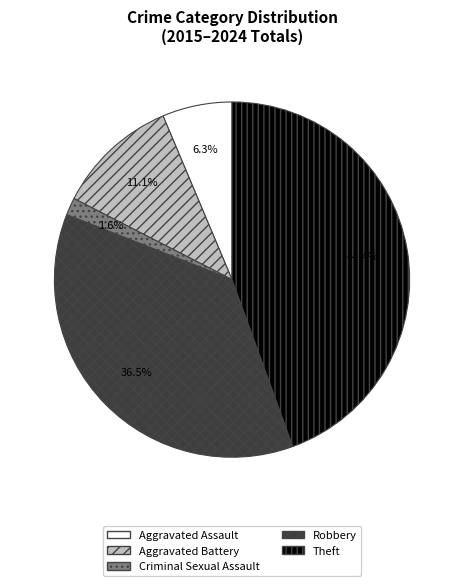

To the nearest percent, what is the average slice percentage?

20%